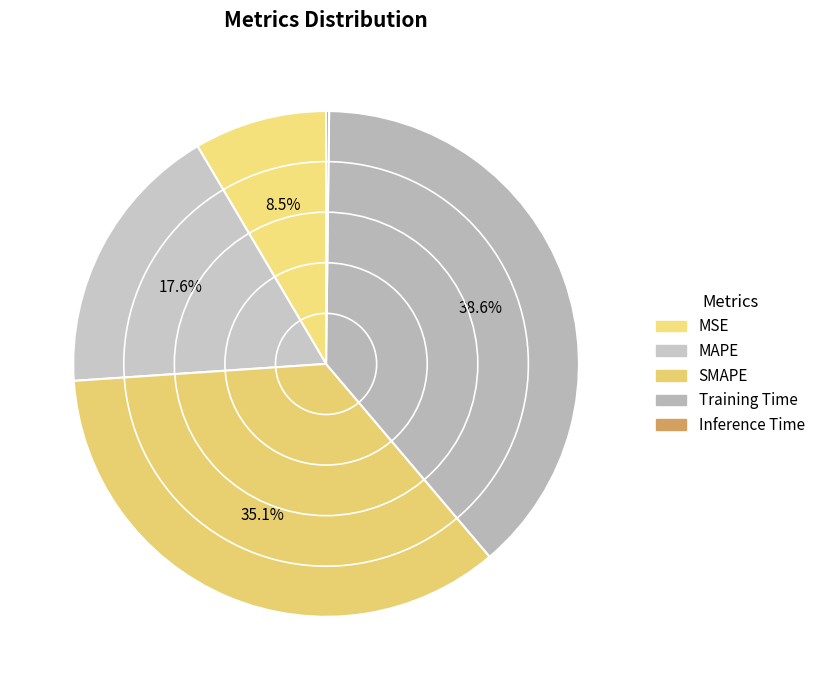

True or false: Training Time accounts for 29% of the total.

False